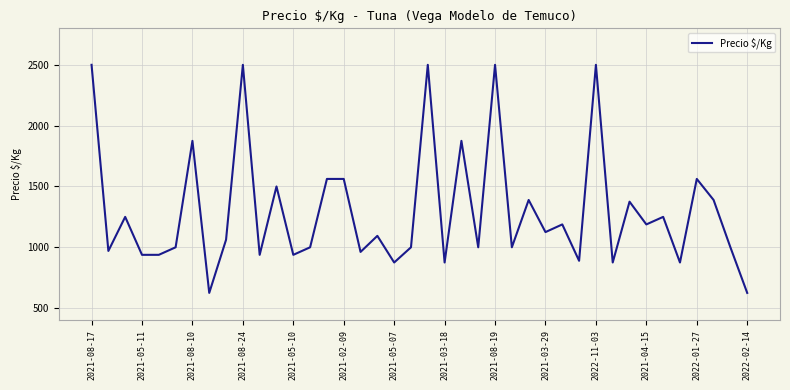

How many lines are shown in the chart?

1